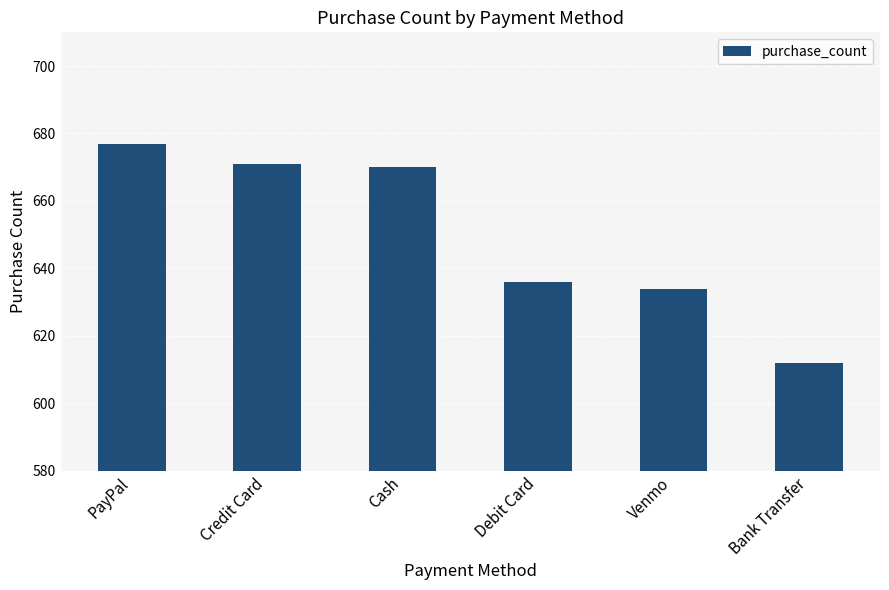

What is the difference between the second highest and second lowest values?

37